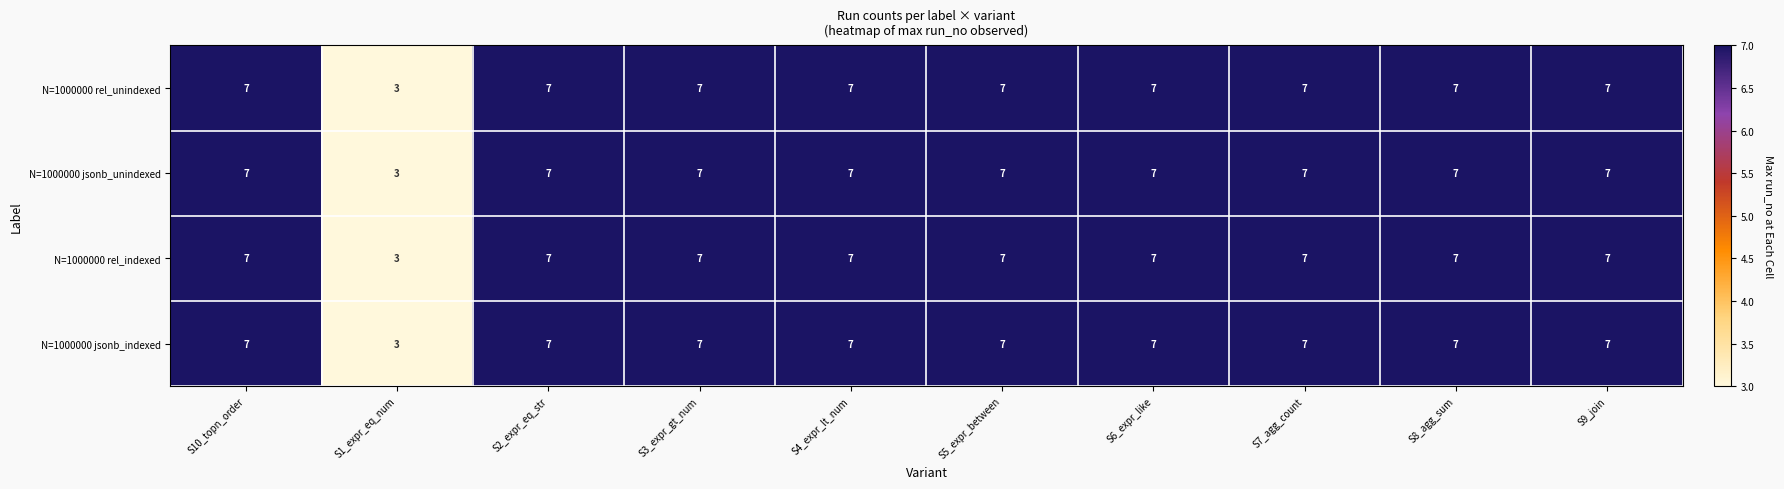

What is the lowest value of the N=1000000 jsonb_unindexed series?

3